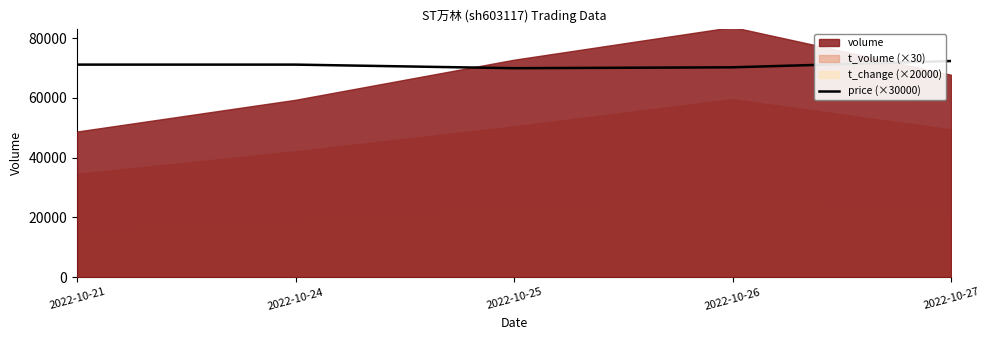

How many lines are shown in the chart?

1